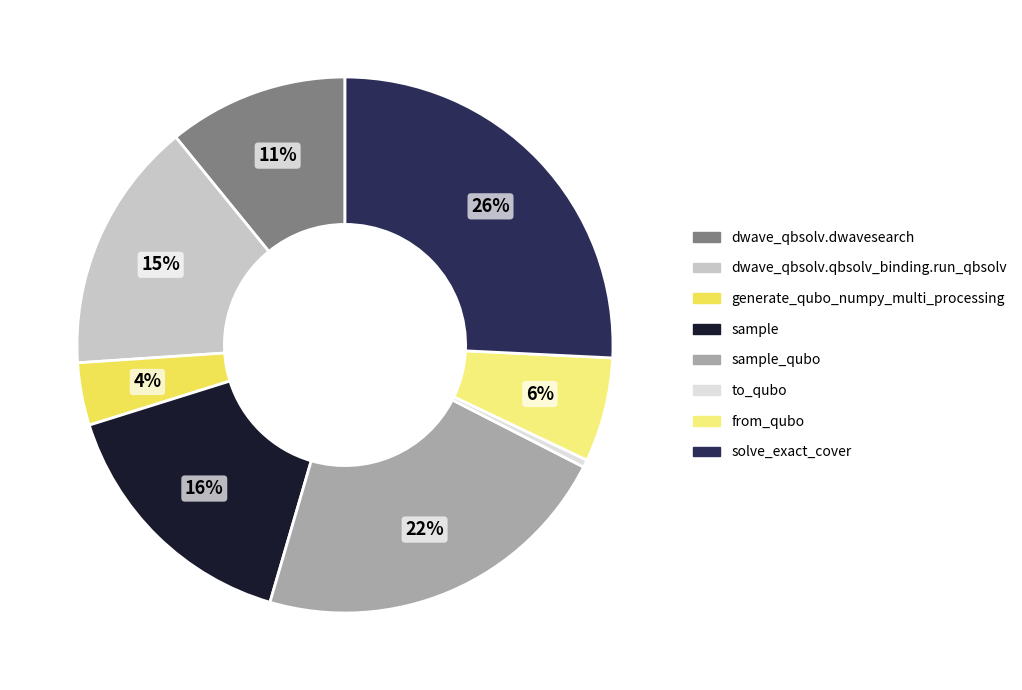

Is there a majority slice in this chart?

No